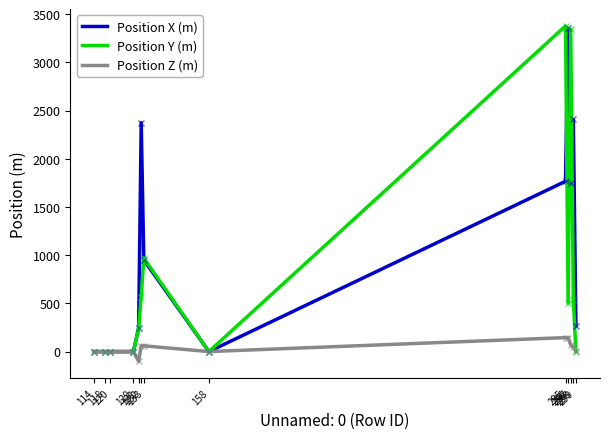

True or false: Position Y (m) has a value of 885 at 298.

False